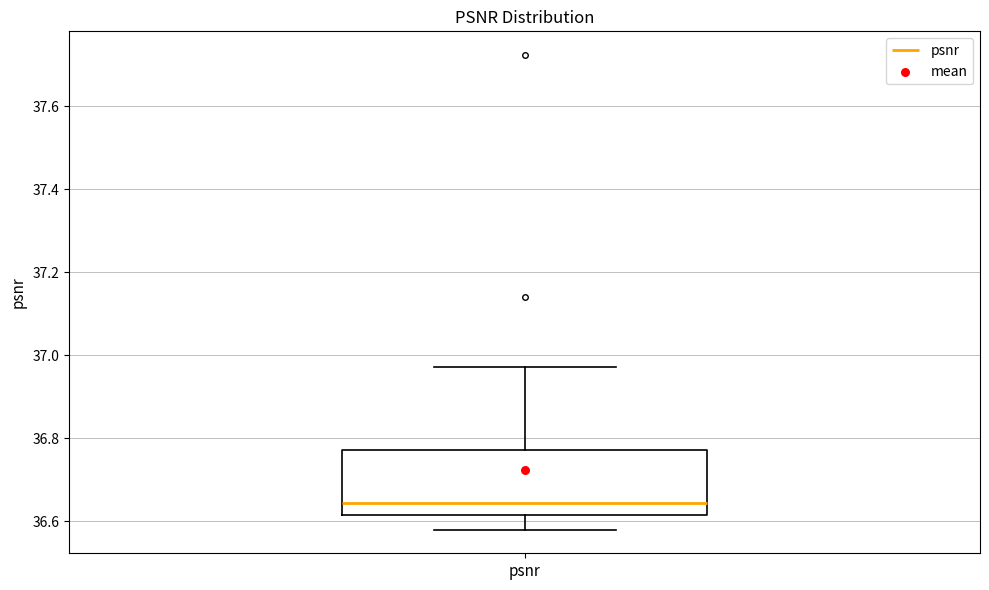

Transcribe this box plot: give where the median line is, the range the box spans, and where the two whiskers end, as read against the y-axis. The values are not printed on the chart, so give them approximately, as read against the axis.

median 36.64, box 36.62 to 36.78, whiskers 36.58 to 36.98